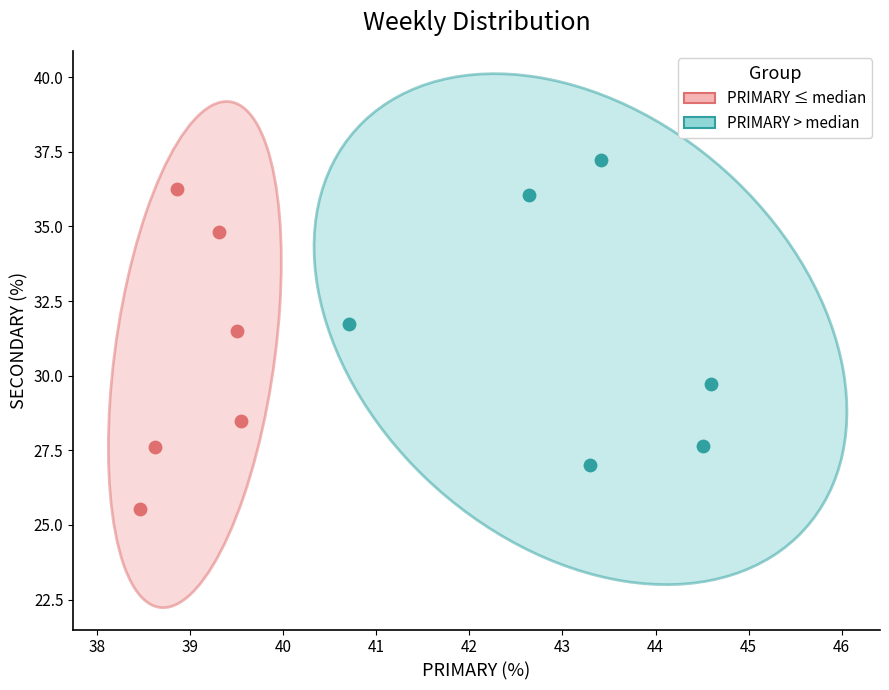

Which series contains the highest Y value?

PRIMARY > median